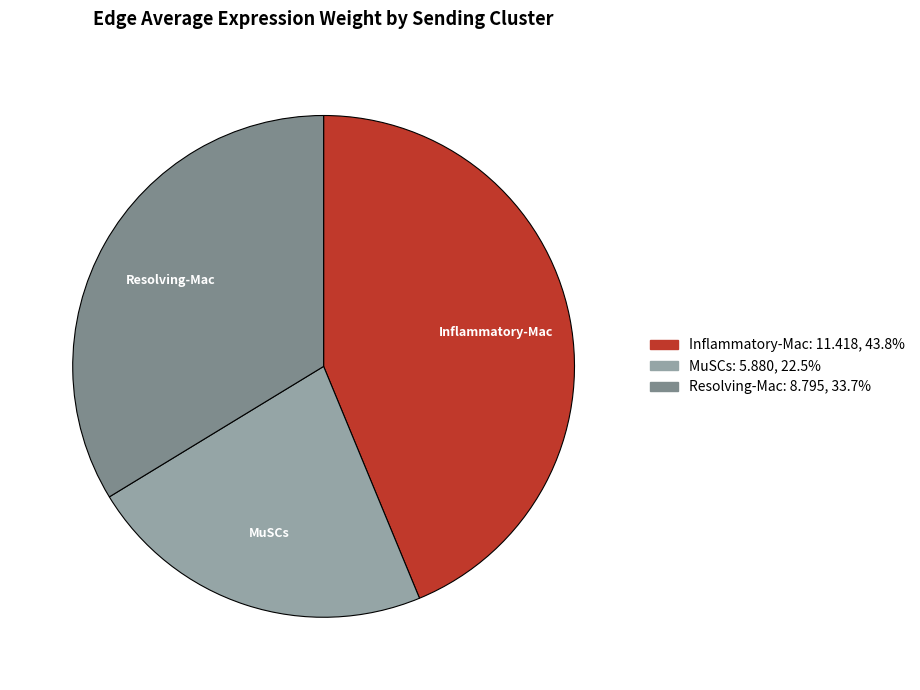

Rank the categories by value from highest to lowest.

Inflammatory-Mac, Resolving-Mac, MuSCs